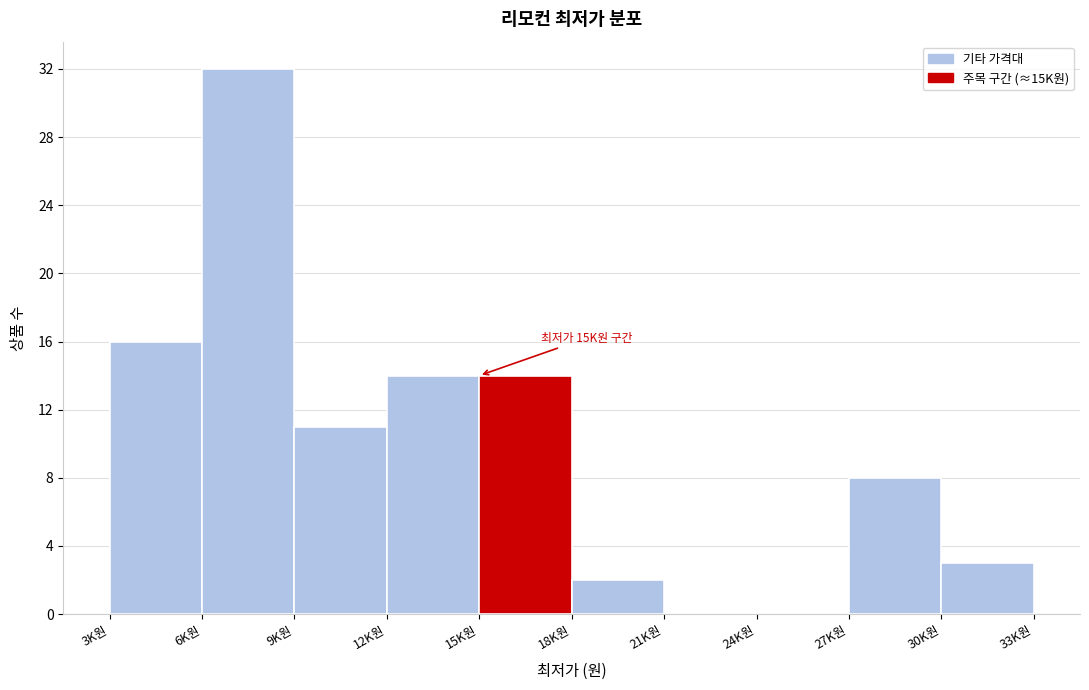

Reading left to right, what are all the values shown in this chart?

3K원=16	6K원=32	9K원=11	12K원=14	15K원=14	18K원=2	21K원=0	24K원=0	27K원=8	30K원=3